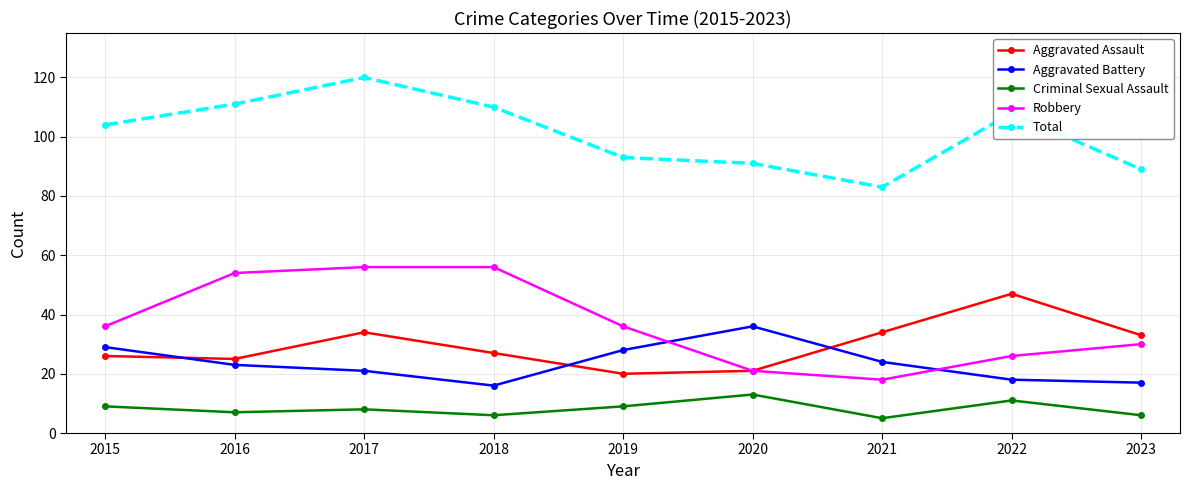

How many values in the Total series are below 104?

4